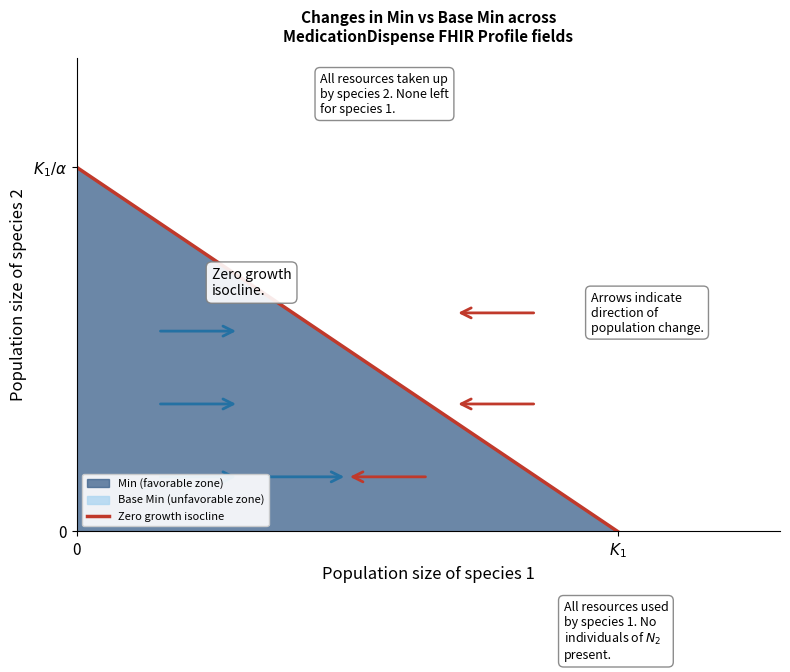

Is this an area chart (filled region under the line)?

No